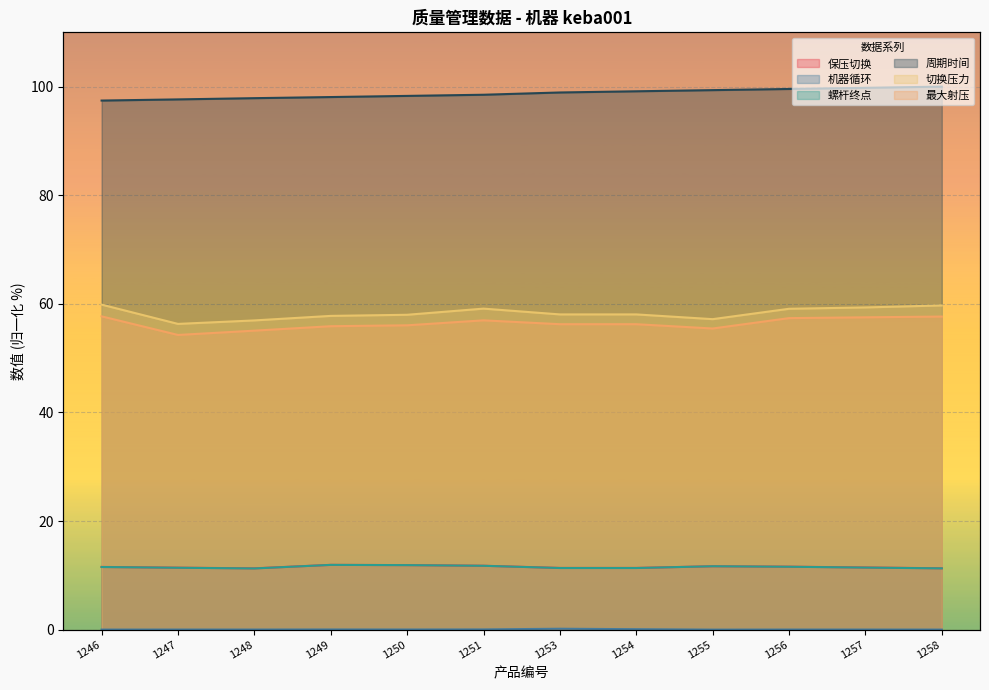

How many lines are shown in the chart?

6